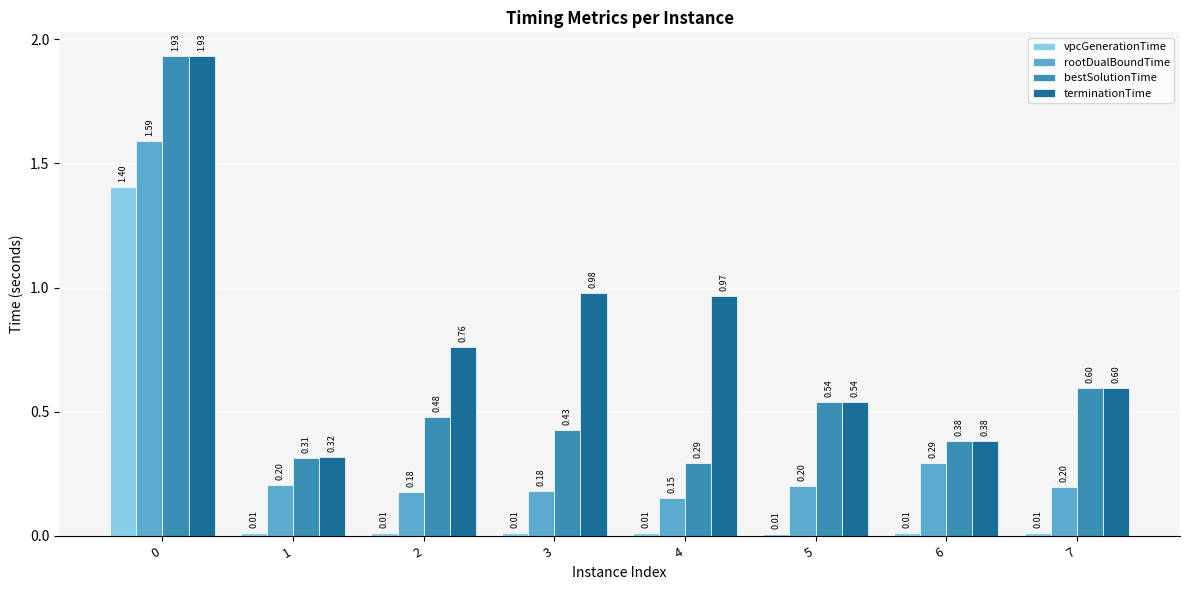

Does the chart contain any negative values?

No